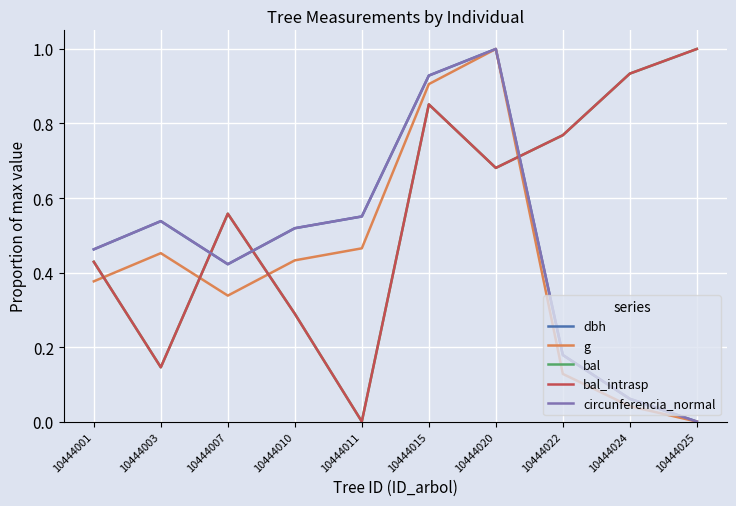

Is this an area chart (filled region under the line)?

No